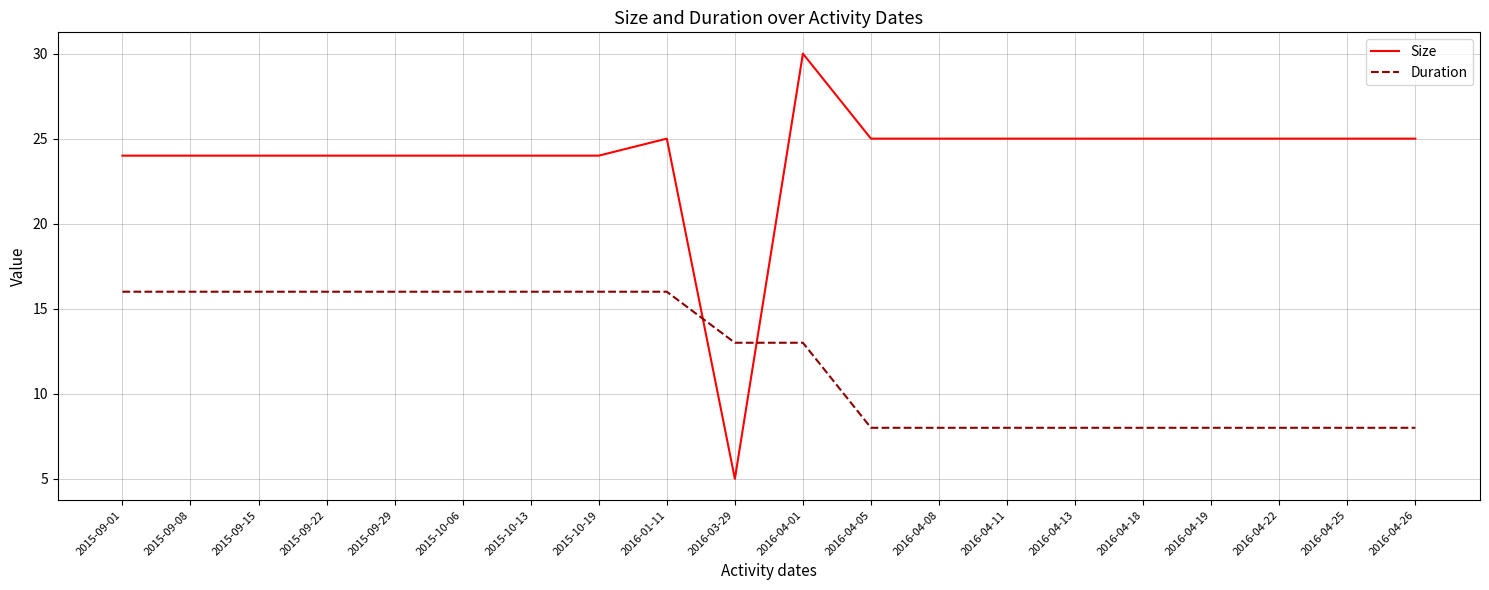

The value of Size at 2016-04-26 is 25. True or false?

True